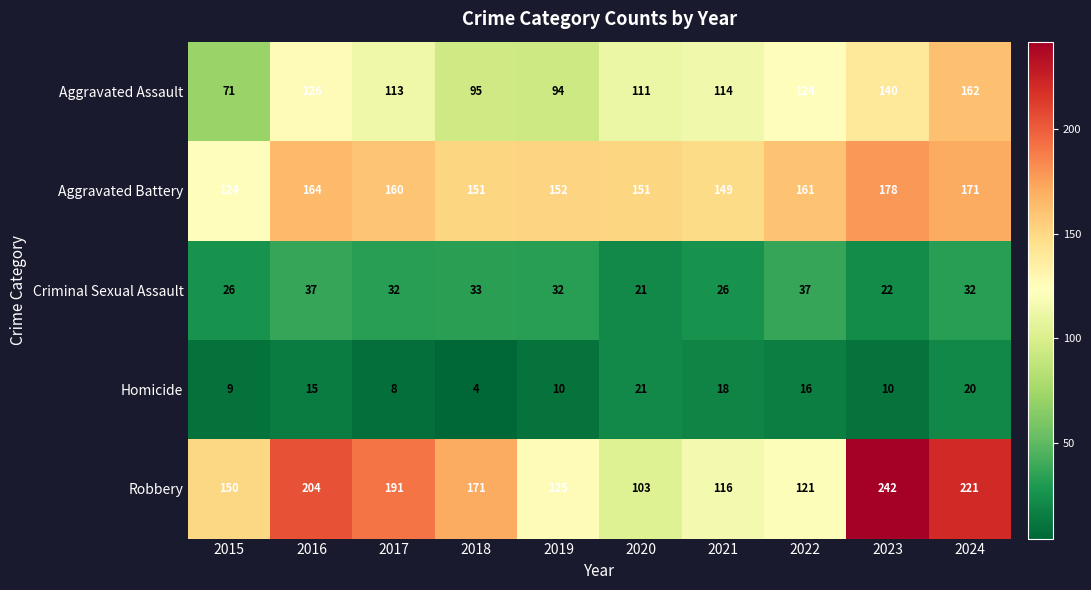

How many values in the Robbery series are below 171?

5